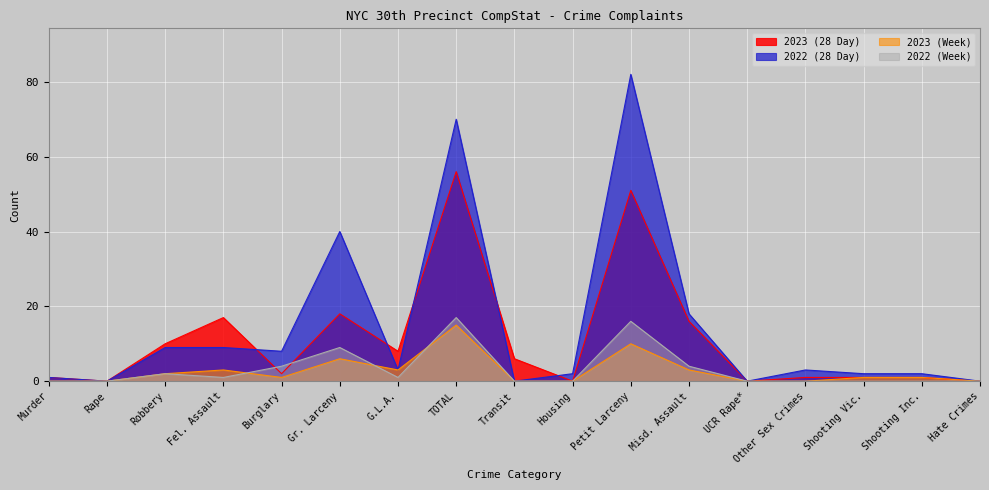

What is the average value of the 2023 (Week) series?

3